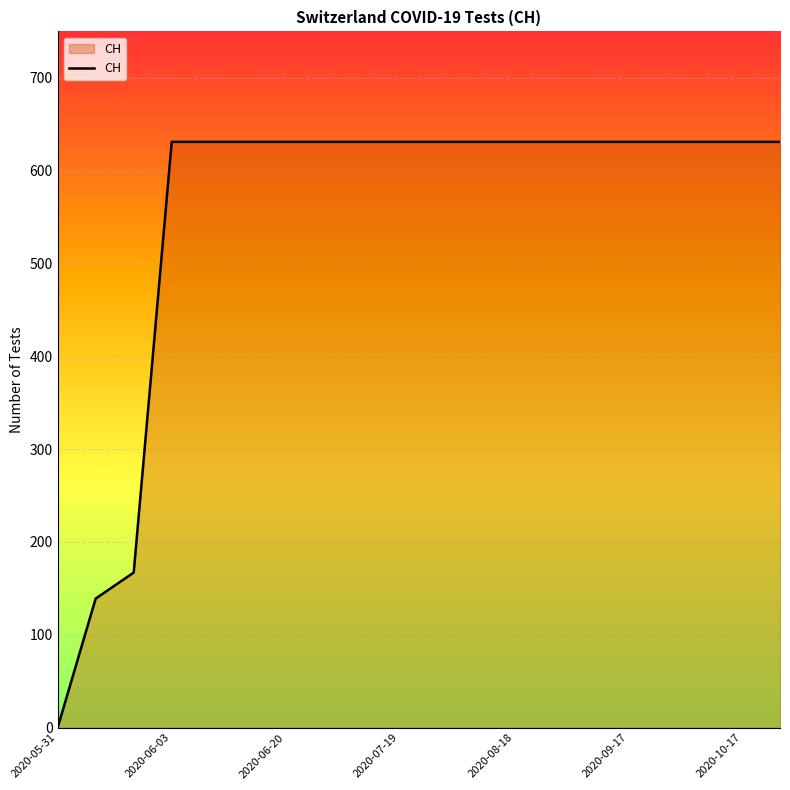

What is the difference between the maximum and minimum values?

631